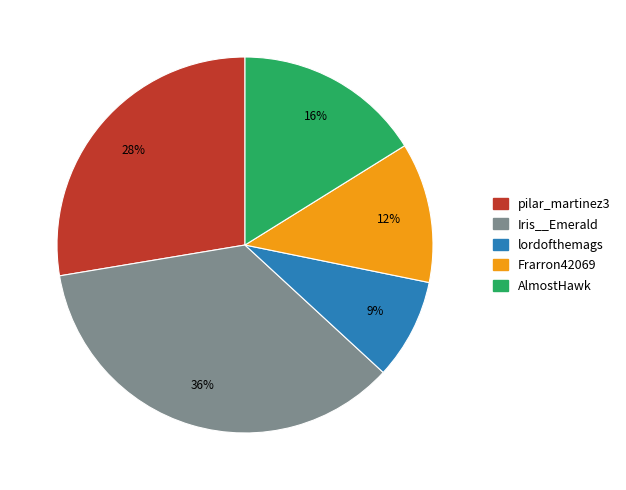

Combined, do Frarron42069 and Iris__Emerald account for over 50%?

No